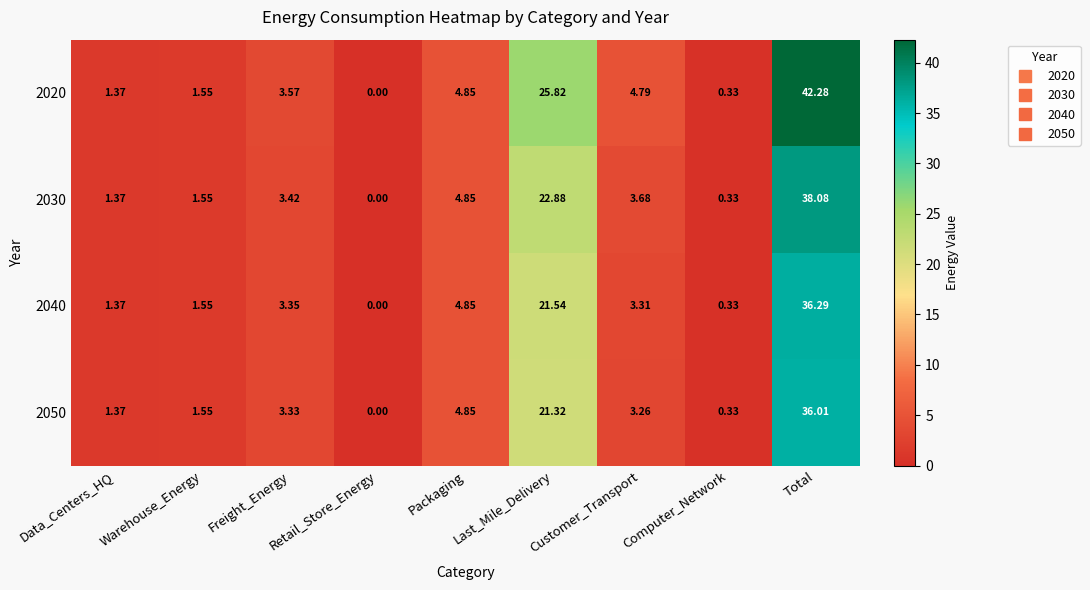

How many data points does each series have?

9